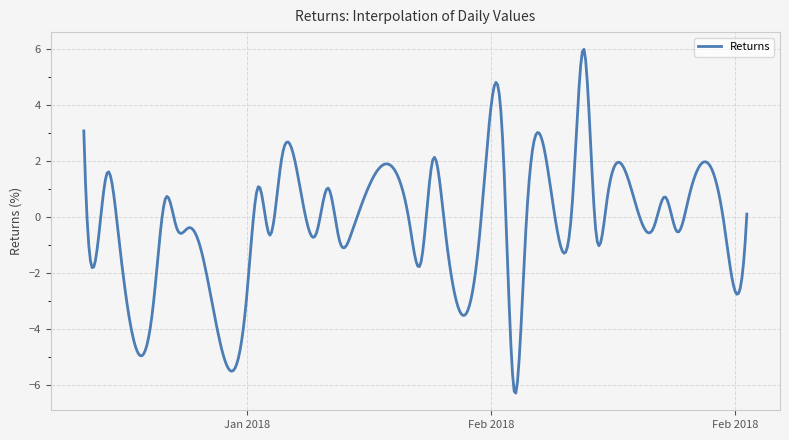

Count the number of data series in this chart.

1